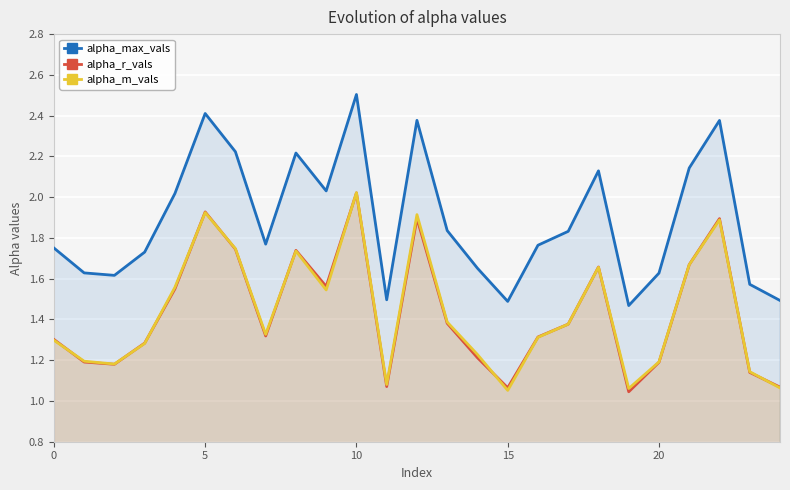

Which category has the highest value across all series?

10